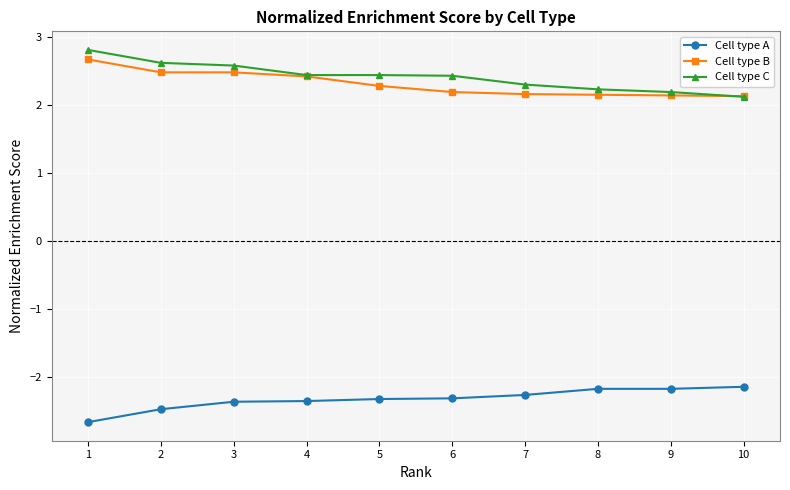

Which series has the widest spread of values?

Cell type C